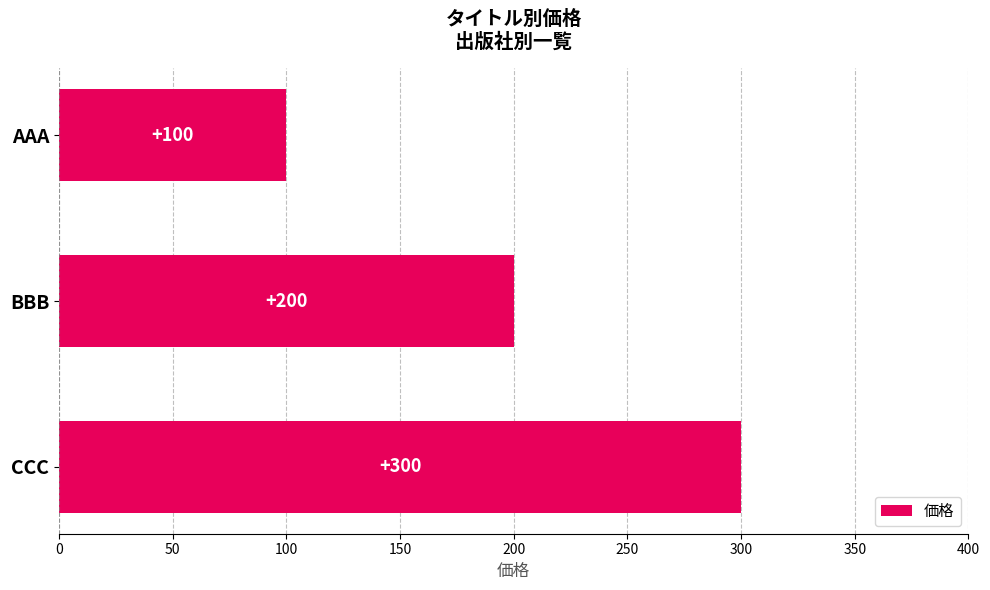

What is the minimum value shown in the chart?

100